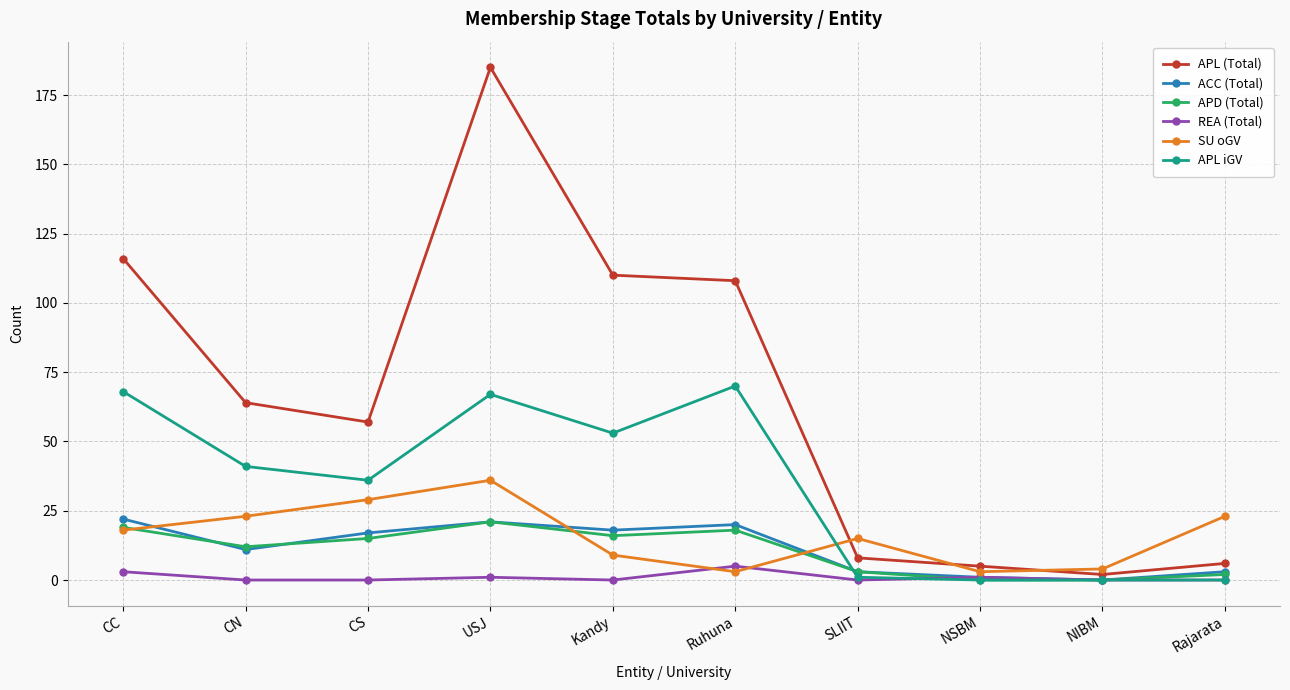

At which category does APD (Total) reach its first local peak?

USJ